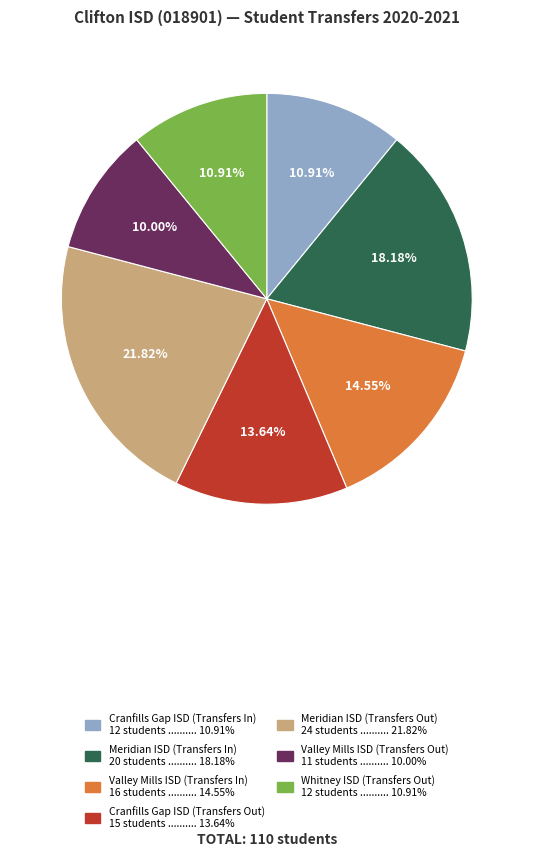

How many slices are in this pie chart?

7